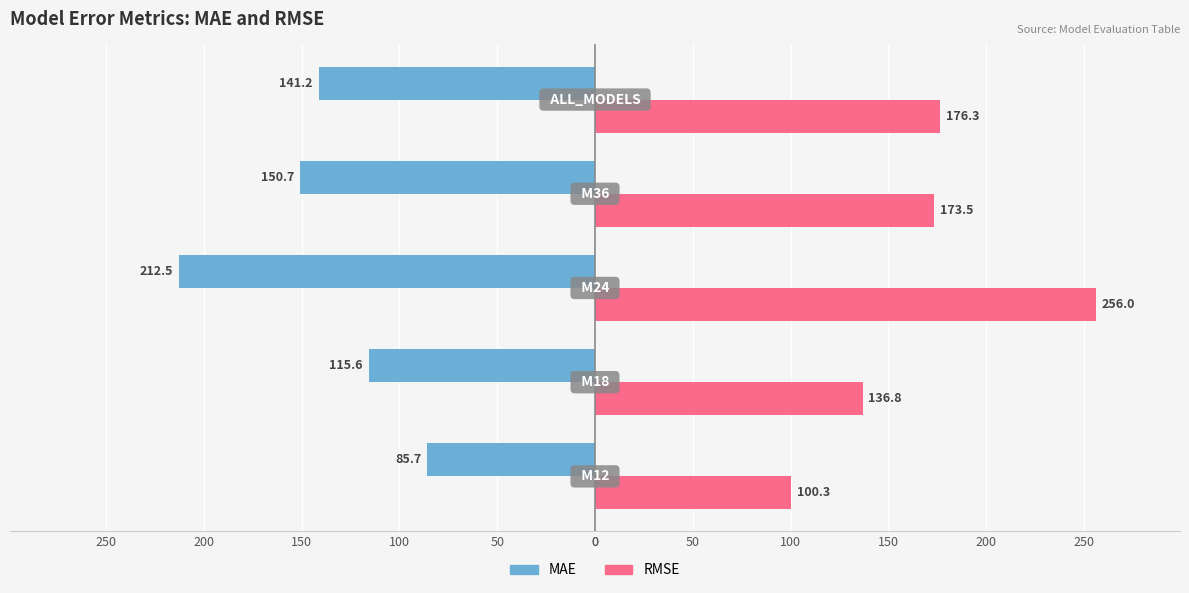

What are all the series names shown in the legend?

MAE, RMSE